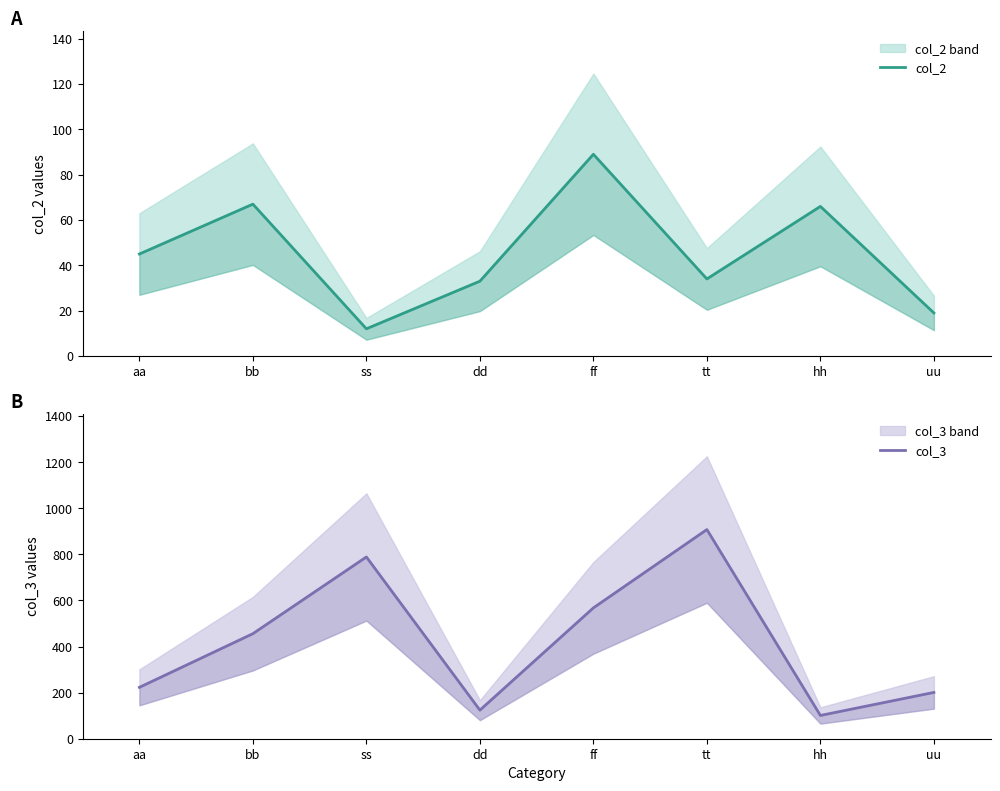

What is the maximum value for col_3?

908